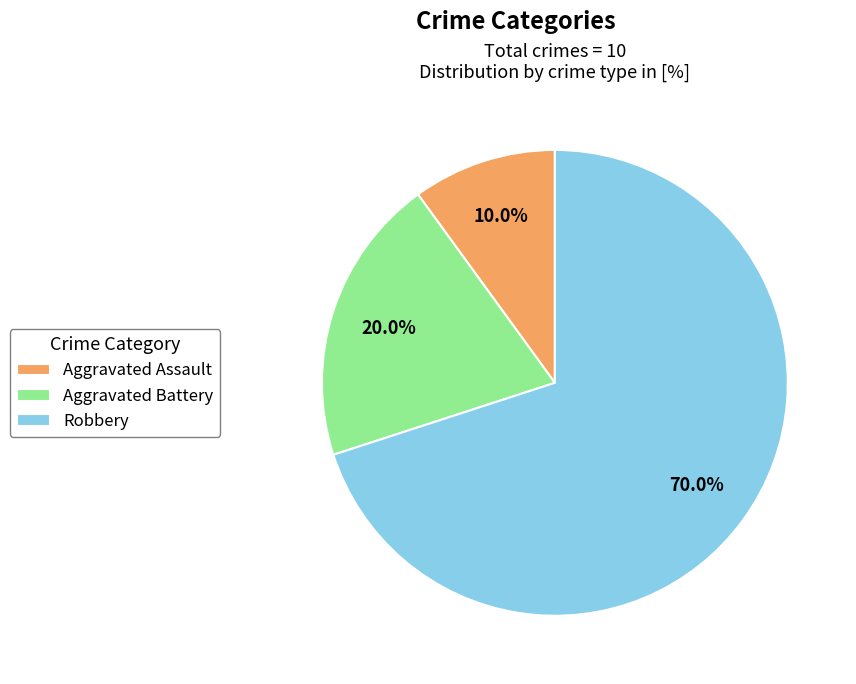

What is the ratio of the value at Robbery to the value at Aggravated Assault?

7.0